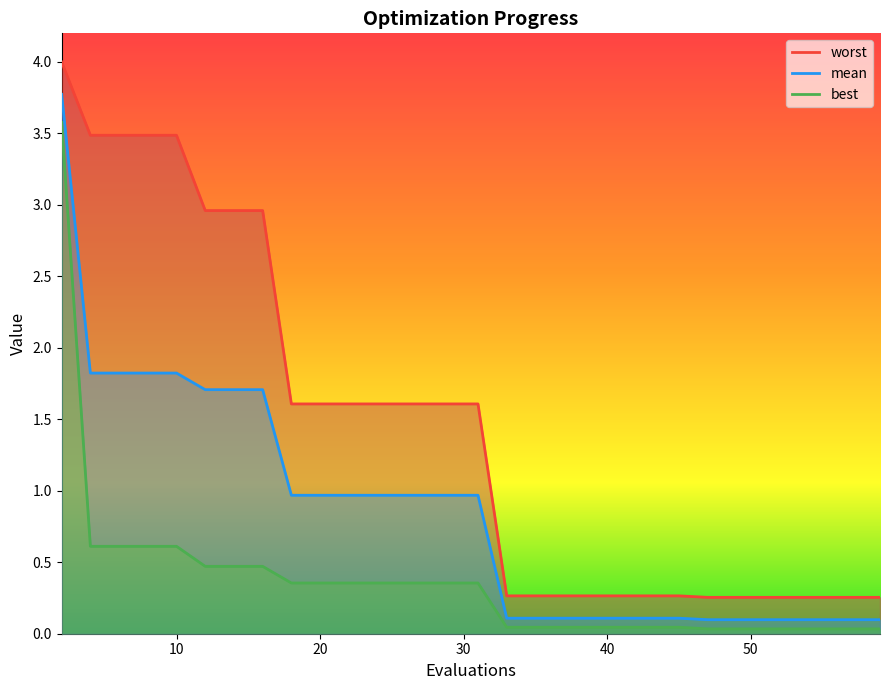

What is the maximum value for mean?

3.8